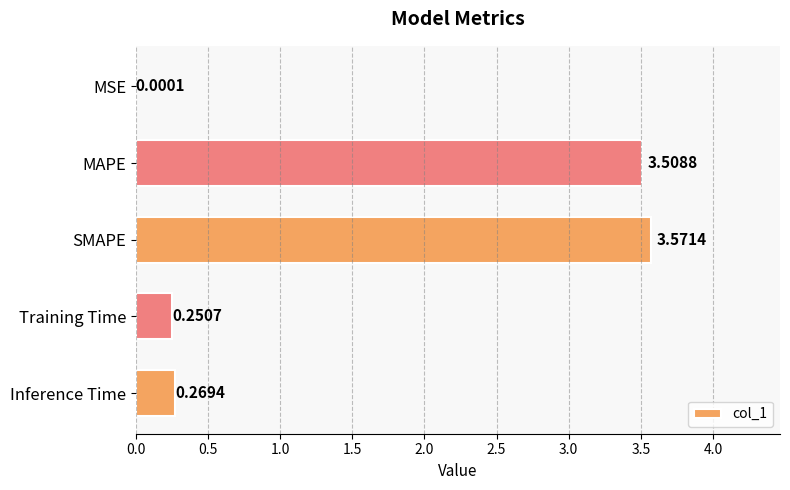

Where is the data nearest to the value 1?

Inference Time